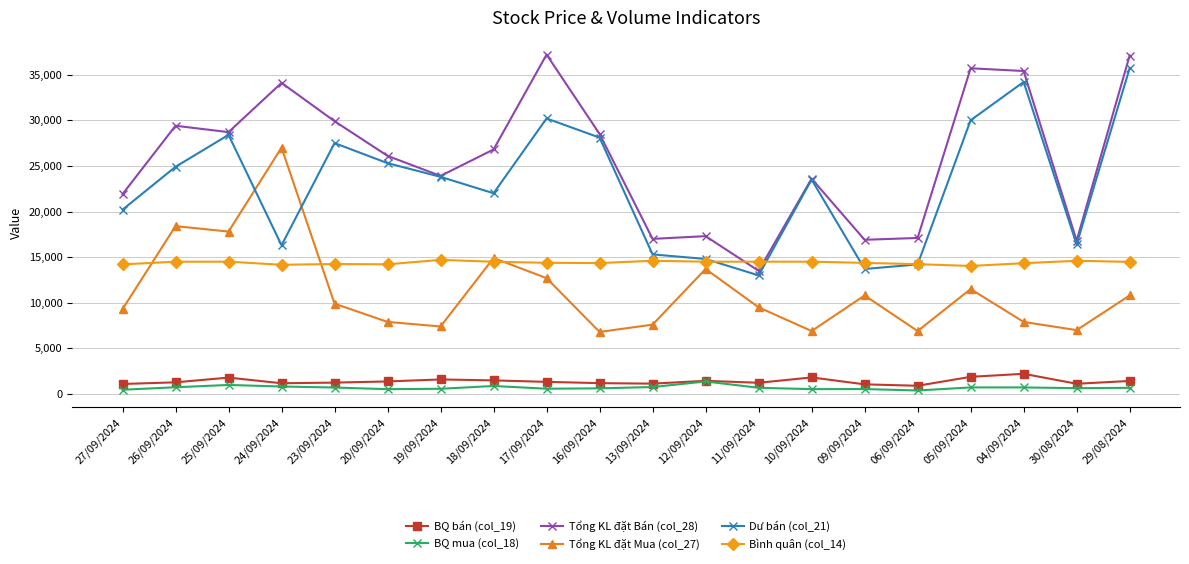

Is it true that Dư bán (col_21) equals 3538 at 24/09/2024?

False